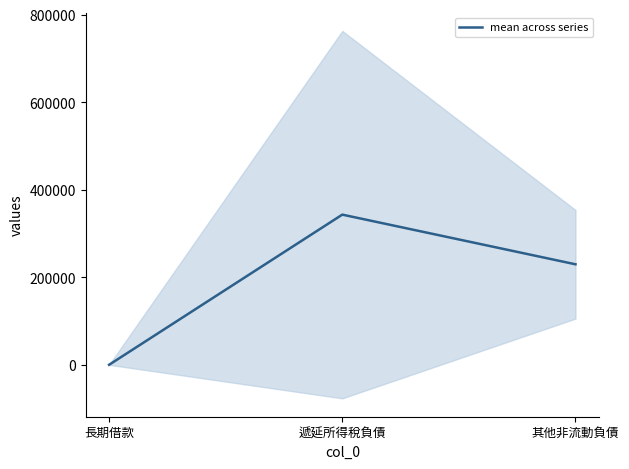

How many data points does each series have?

3